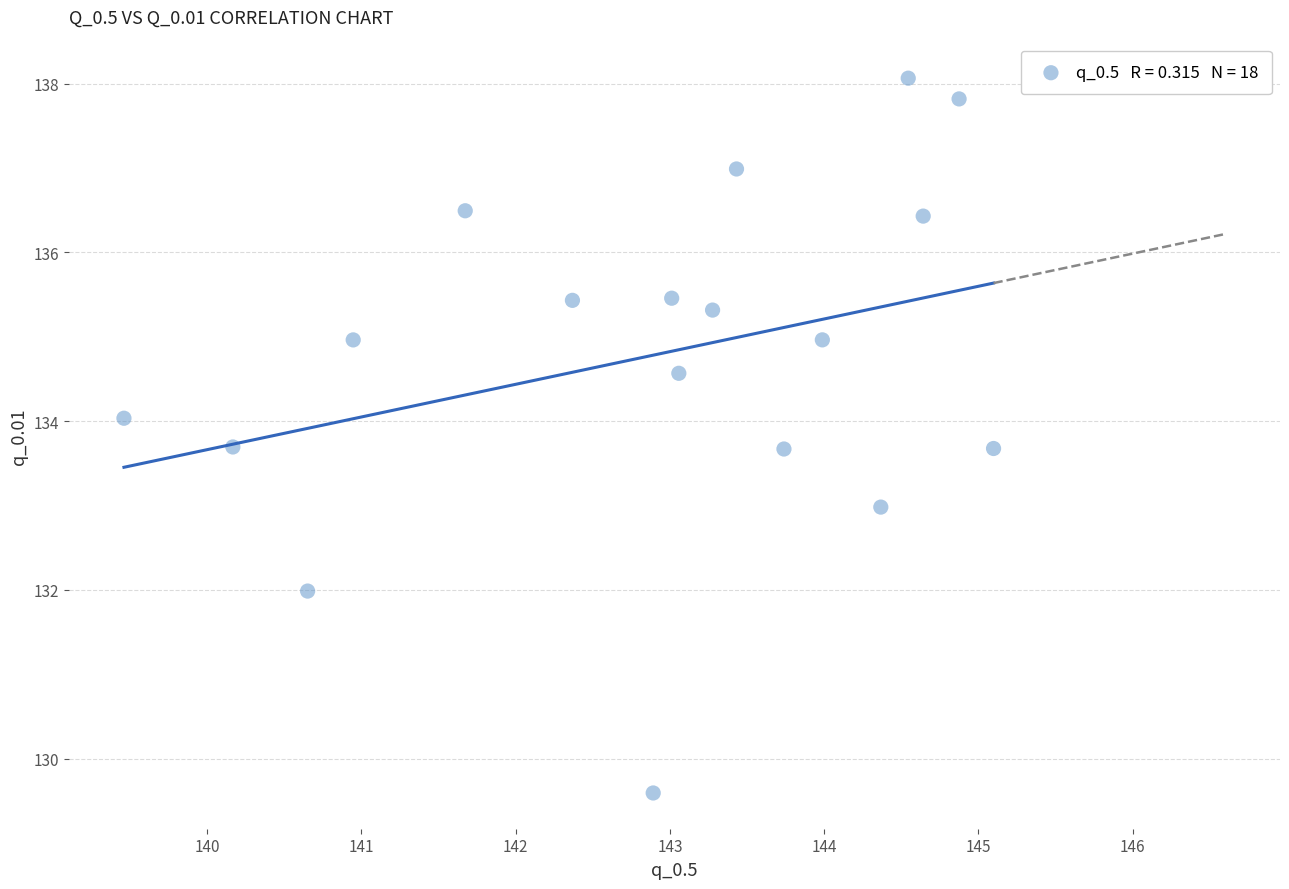

What is the range of Y values (max minus min)?

8.5